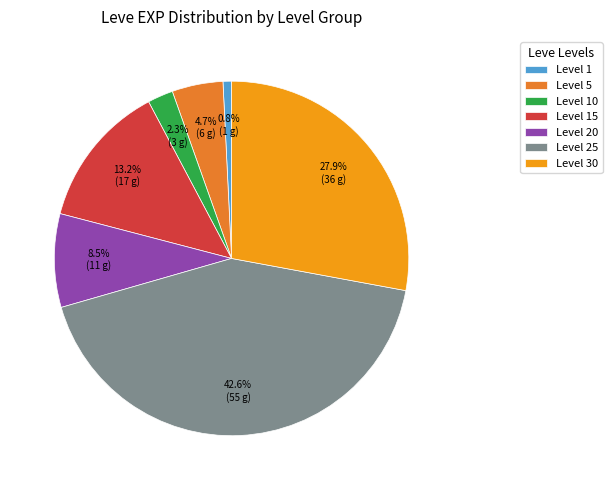

Between Level 25 and Level 15, which is larger?

Level 25